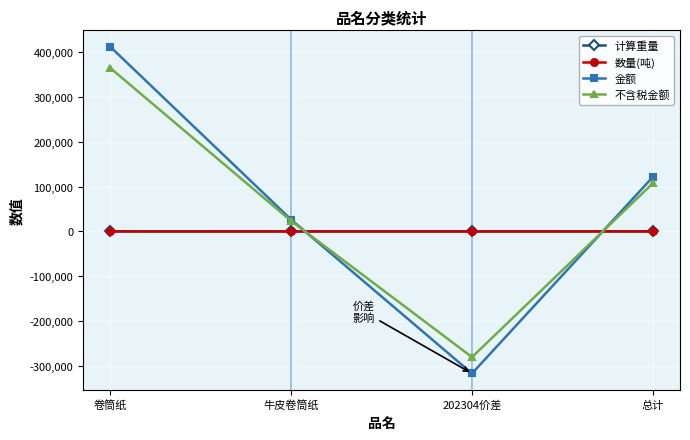

What is the difference between the second highest and second lowest values in the 金额 series?

95026.4